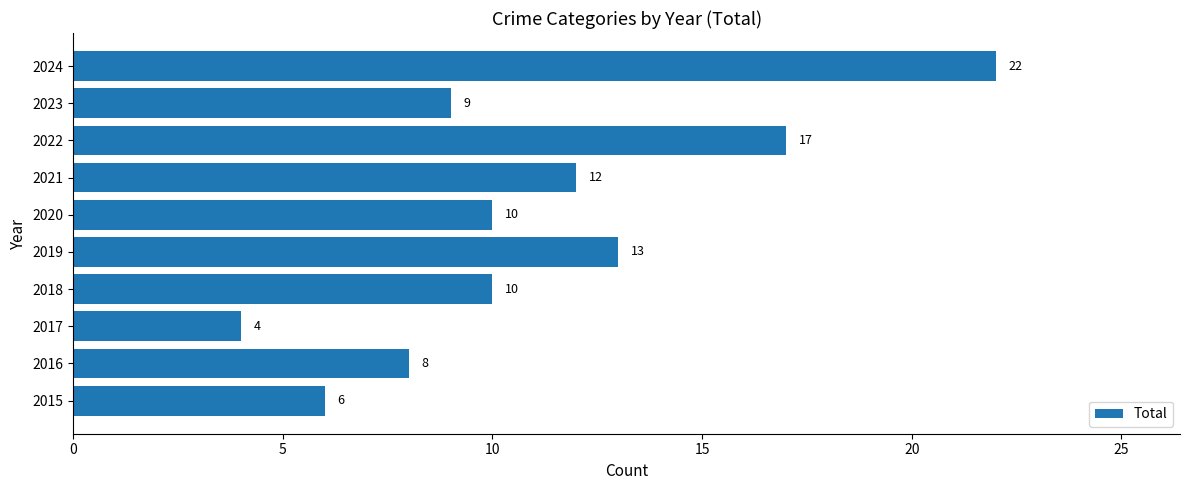

The value at 2020 is 10. True or false?

True